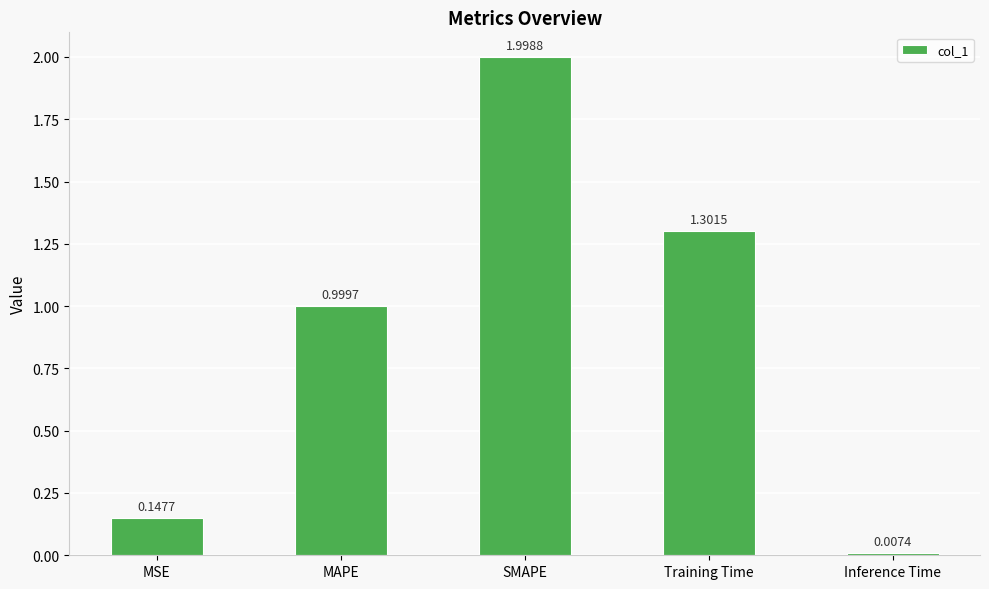

What is the greatest value displayed?

2.0